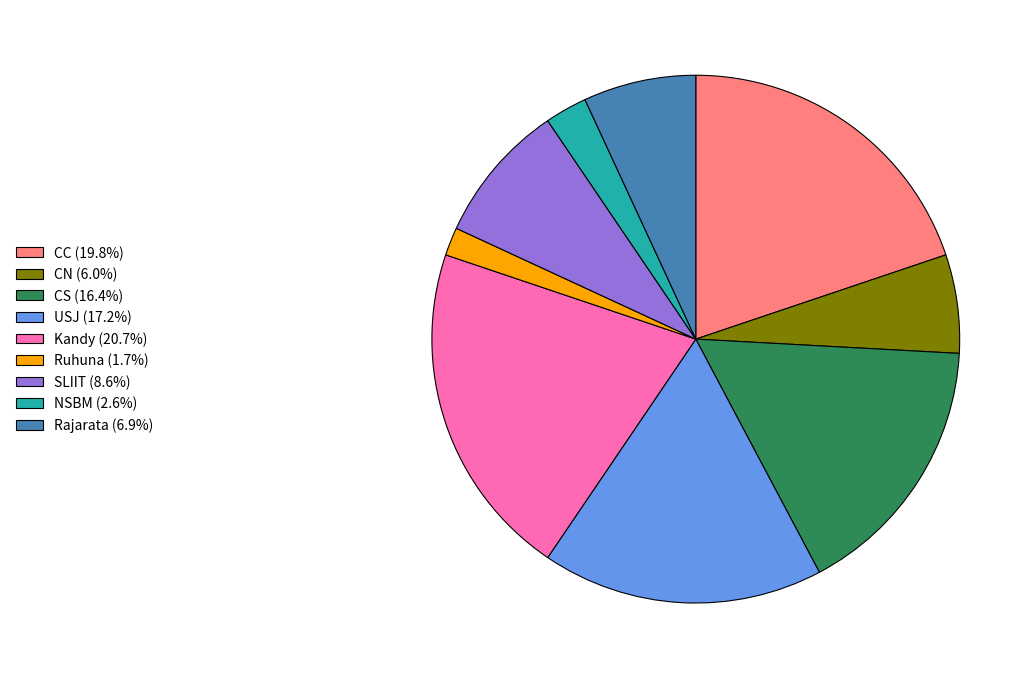

Count the number of slices in the pie.

9